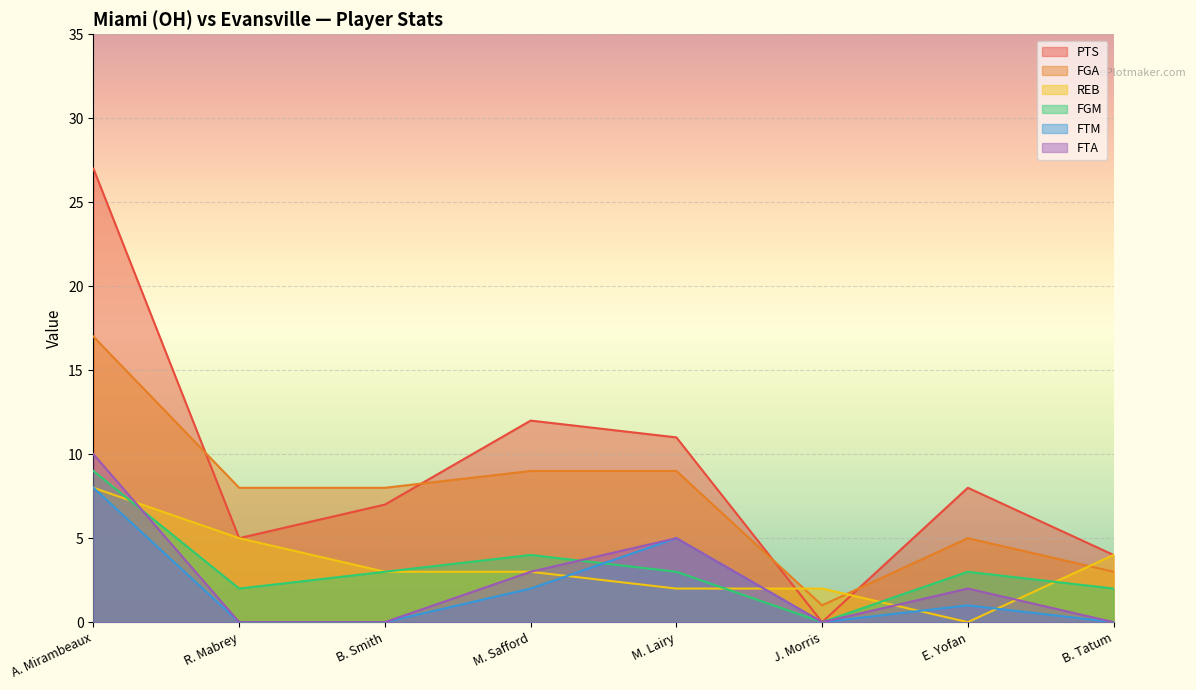

The value of FGA at R. Mabrey is 8. True or false?

True